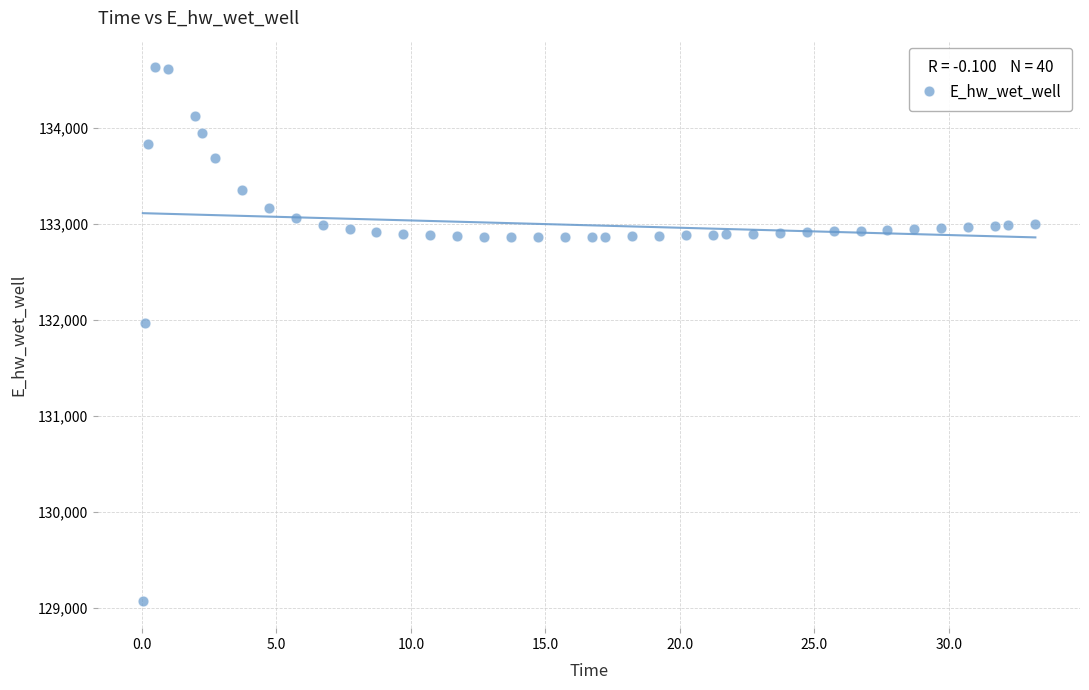

What is the range of Y values (max minus min)?

5557.7